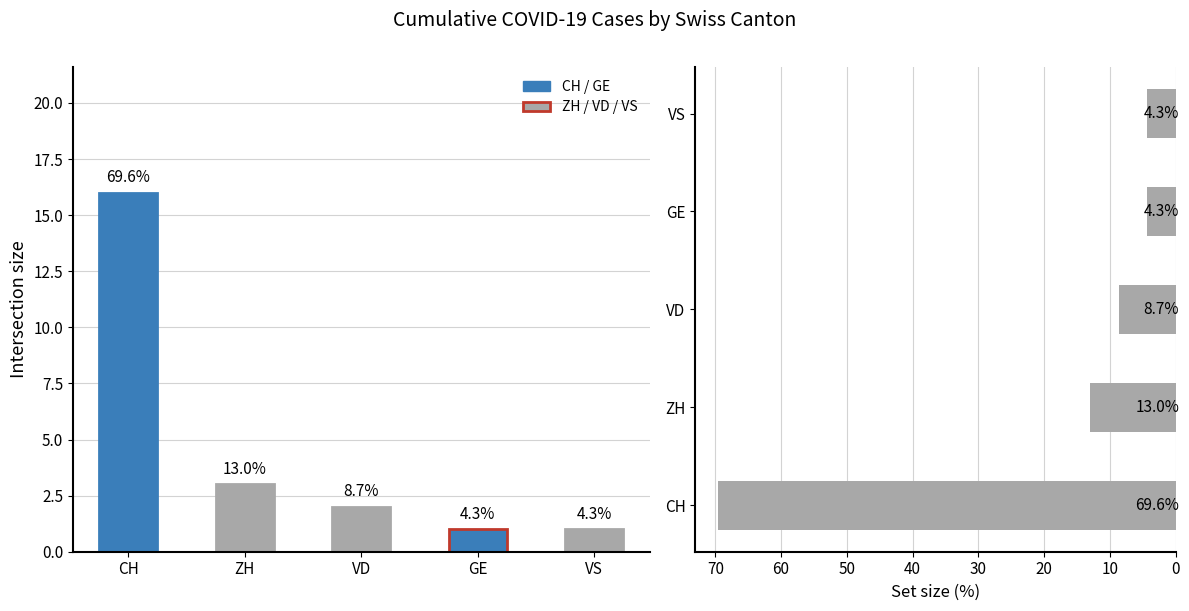

Reading left to right, what are all the values shown in this chart?

69.6	13.0	8.7	4.3	4.3